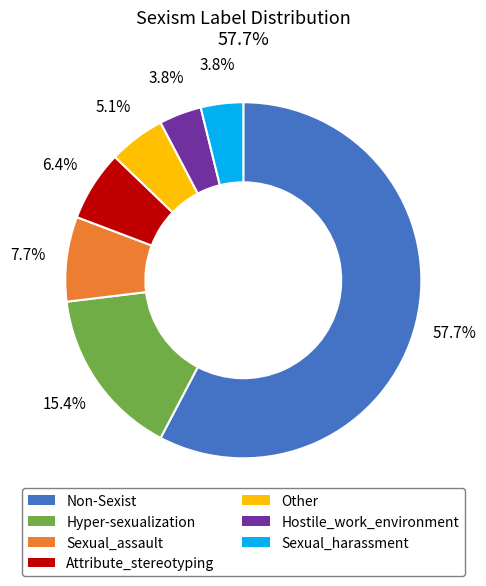

To the nearest percent, what is the combined percentage of Hostile_work_environment and Sexual_harassment?

8%